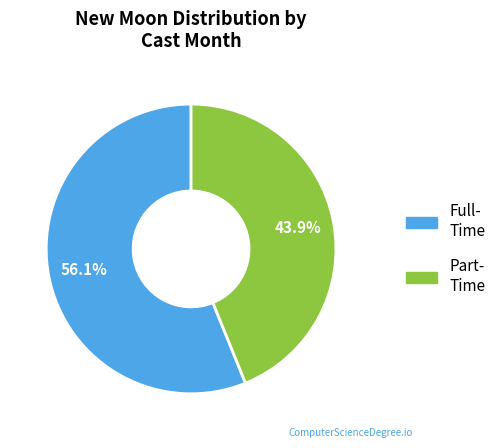

Does any single category account for the majority?

Yes